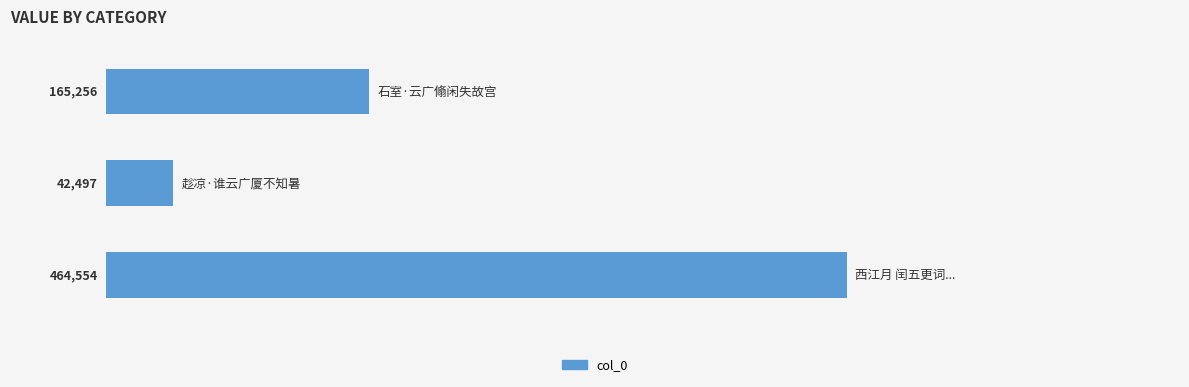

What is the maximum value shown in the chart?

464554